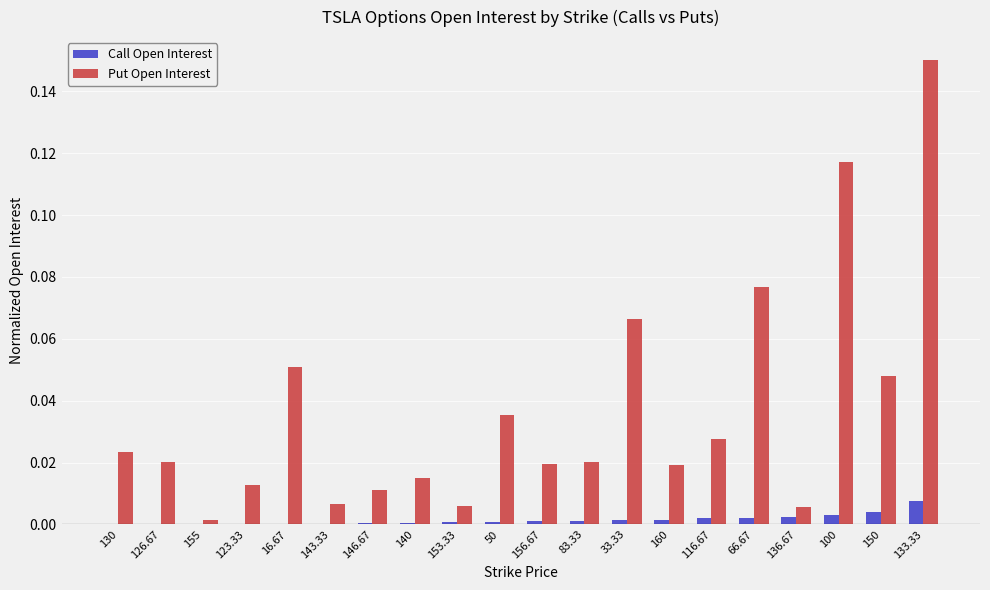

Is it true that Put Open Interest equals 0.0 at 143.33?

True